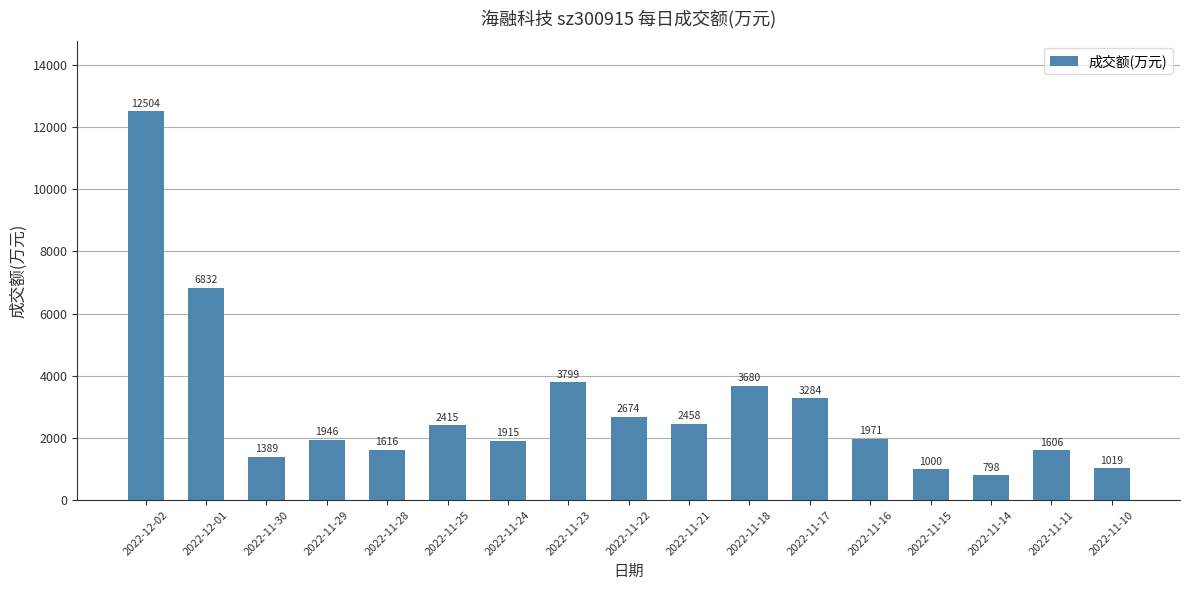

List the labels in order of value, smallest first.

2022-11-14, 2022-11-15, 2022-11-10, 2022-11-30, 2022-11-11, 2022-11-28, 2022-11-24, 2022-11-29, 2022-11-16, 2022-11-25, 2022-11-21, 2022-11-22, 2022-11-17, 2022-11-18, 2022-11-23, 2022-12-01, 2022-12-02